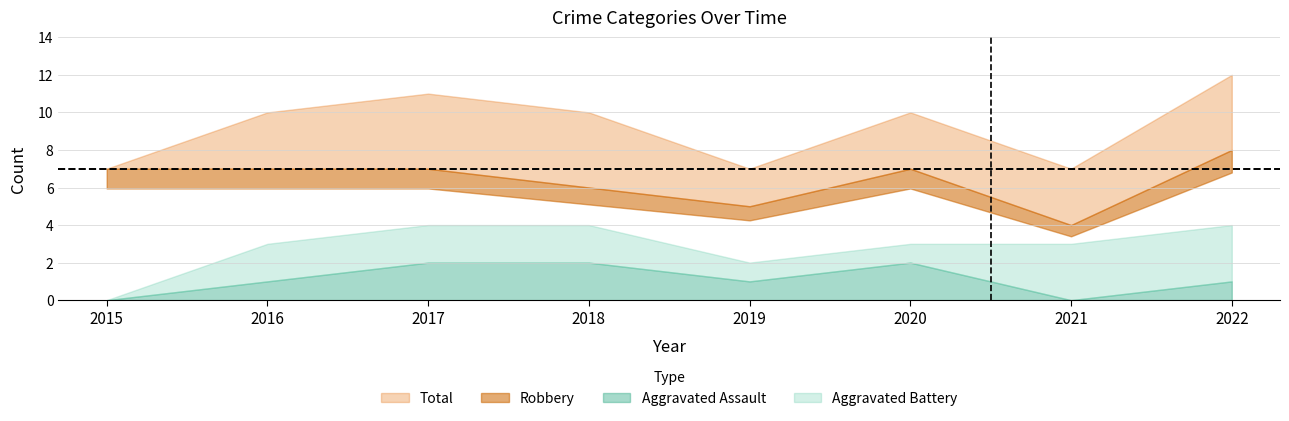

Is it true that Robbery equals 7 at 2015?

True